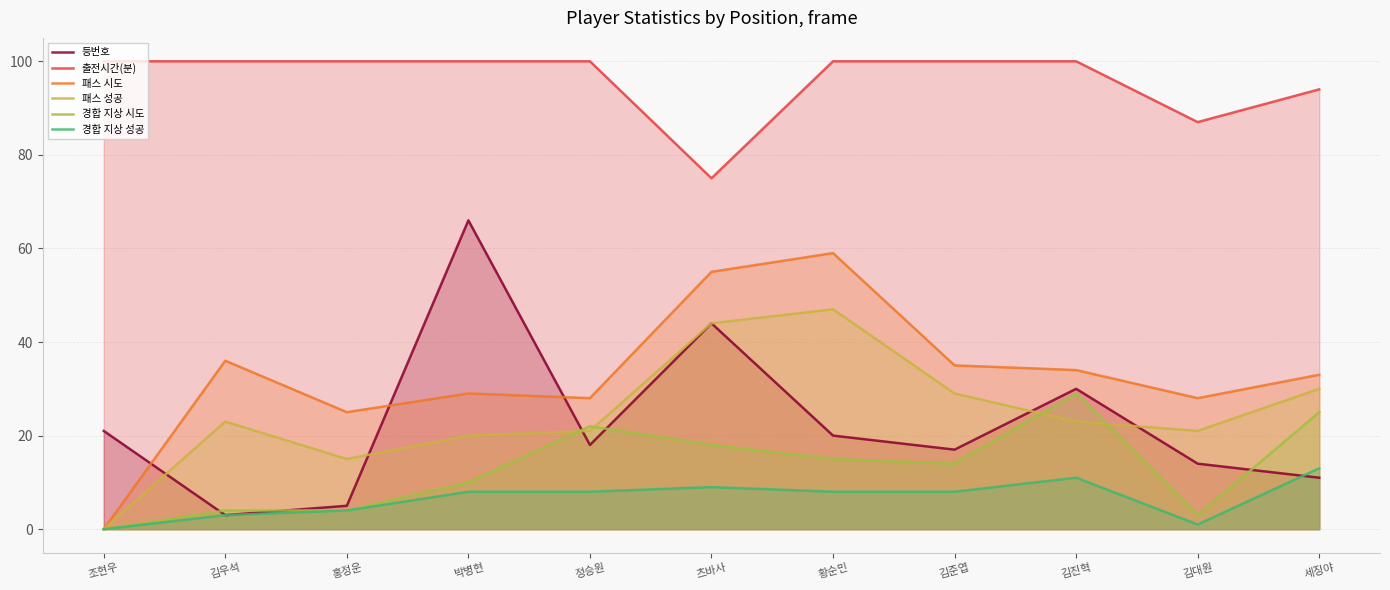

True or false: 경합 지상 시도 has a value of 4 at 김우석.

True